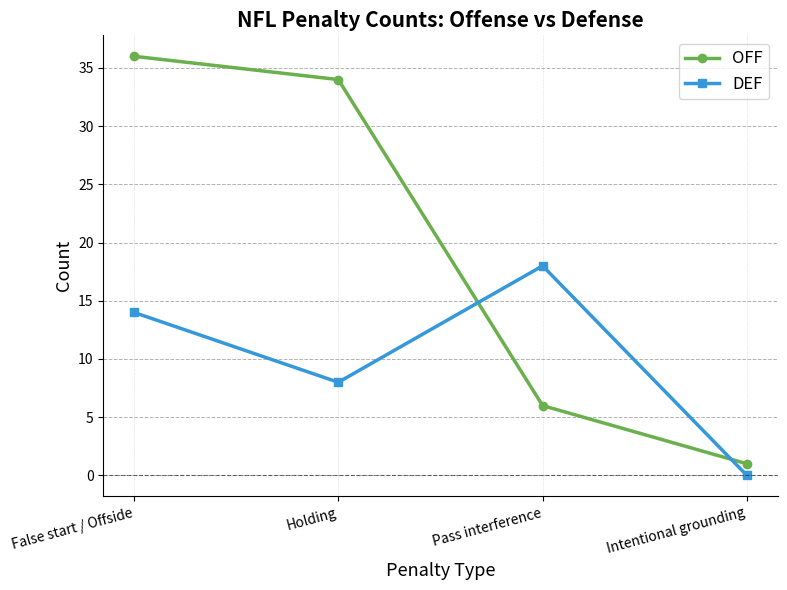

Reading left to right, list all the values displayed in this chart.

OFF: 36	34	6	1
DEF: 14	8	18	0